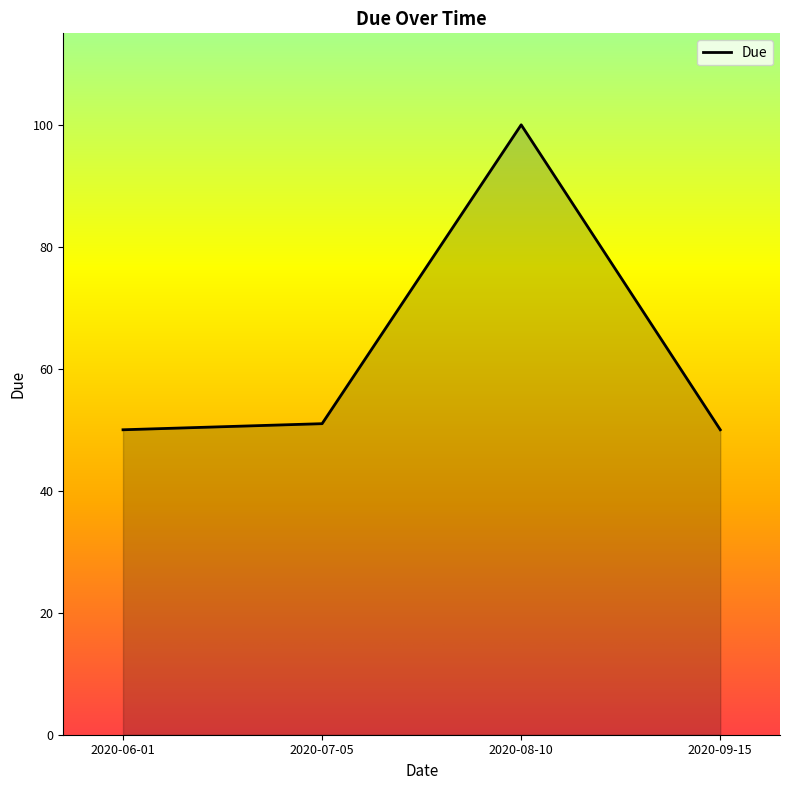

True or false: there are more than 2 points higher than both neighbors.

False